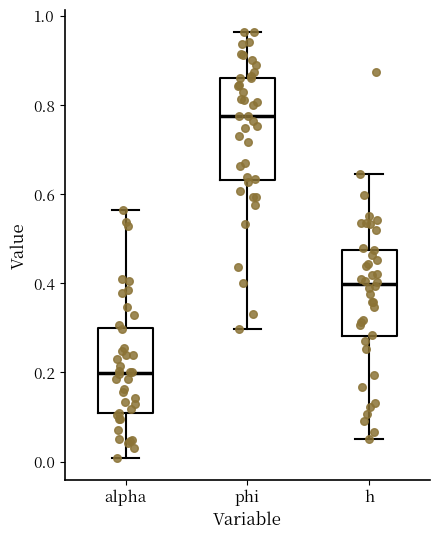

Which box's median line is the highest?

phi